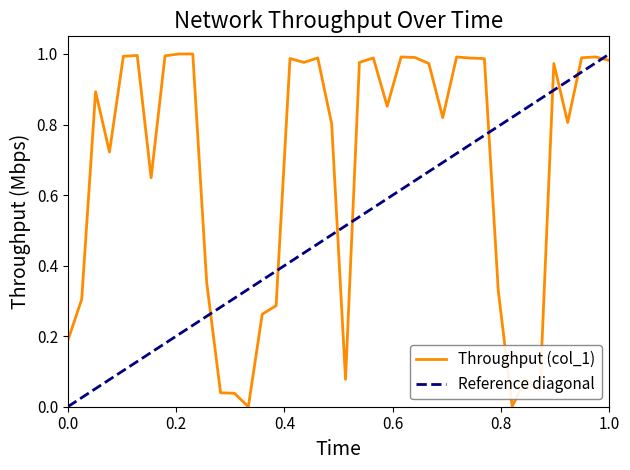

Reading left to right, what are all the values shown in this chart?

0.2	0.3	0.9	0.7	1.0	1.0	0.6	1.0	1.0	1.0	0.4	0.0	0.0	0.0	0.3	0.3	1.0	1.0	1.0	0.8	0.1	1.0	1.0	0.9	1.0	1.0	1.0	0.8	1.0	1.0	1.0	0.3	0.0	0.1	0.0	1.0	0.8	1.0	1.0	1.0